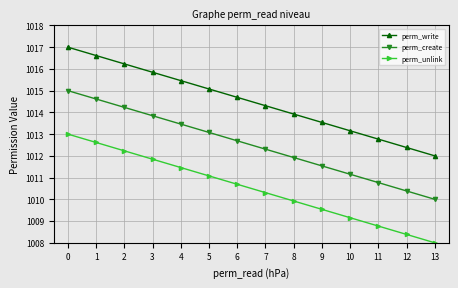

The value of perm_unlink at 12 is 1814.1. True or false?

False